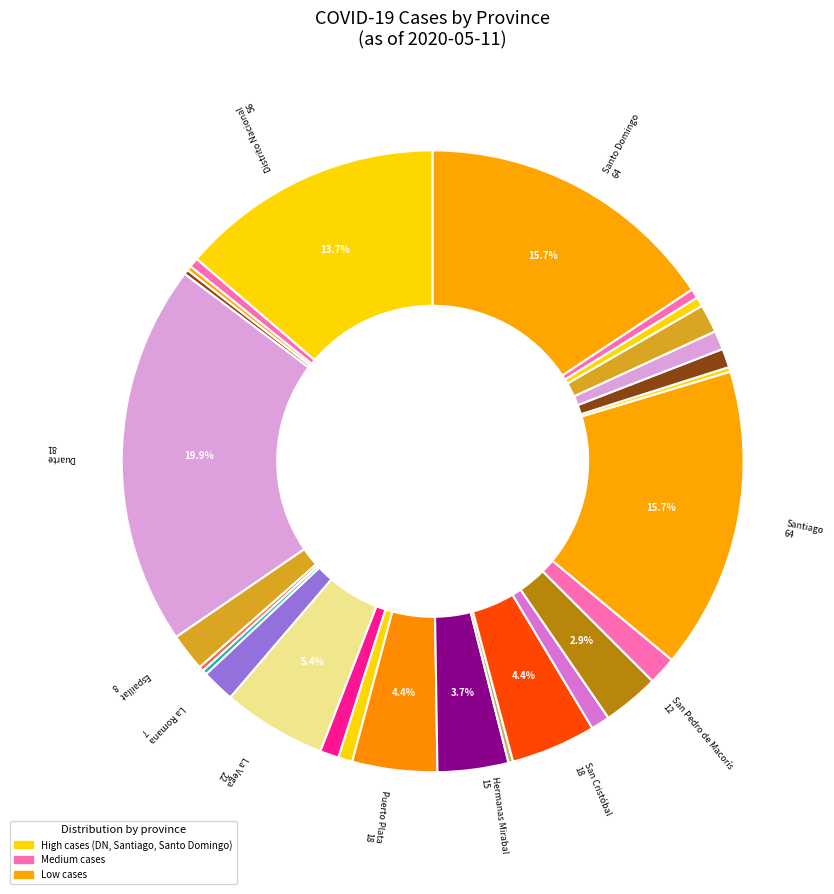

Does any single category account for the majority?

No